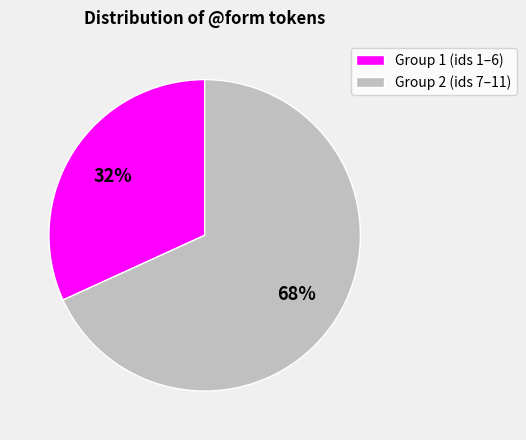

Is there any slice that represents more than half of the pie?

Yes